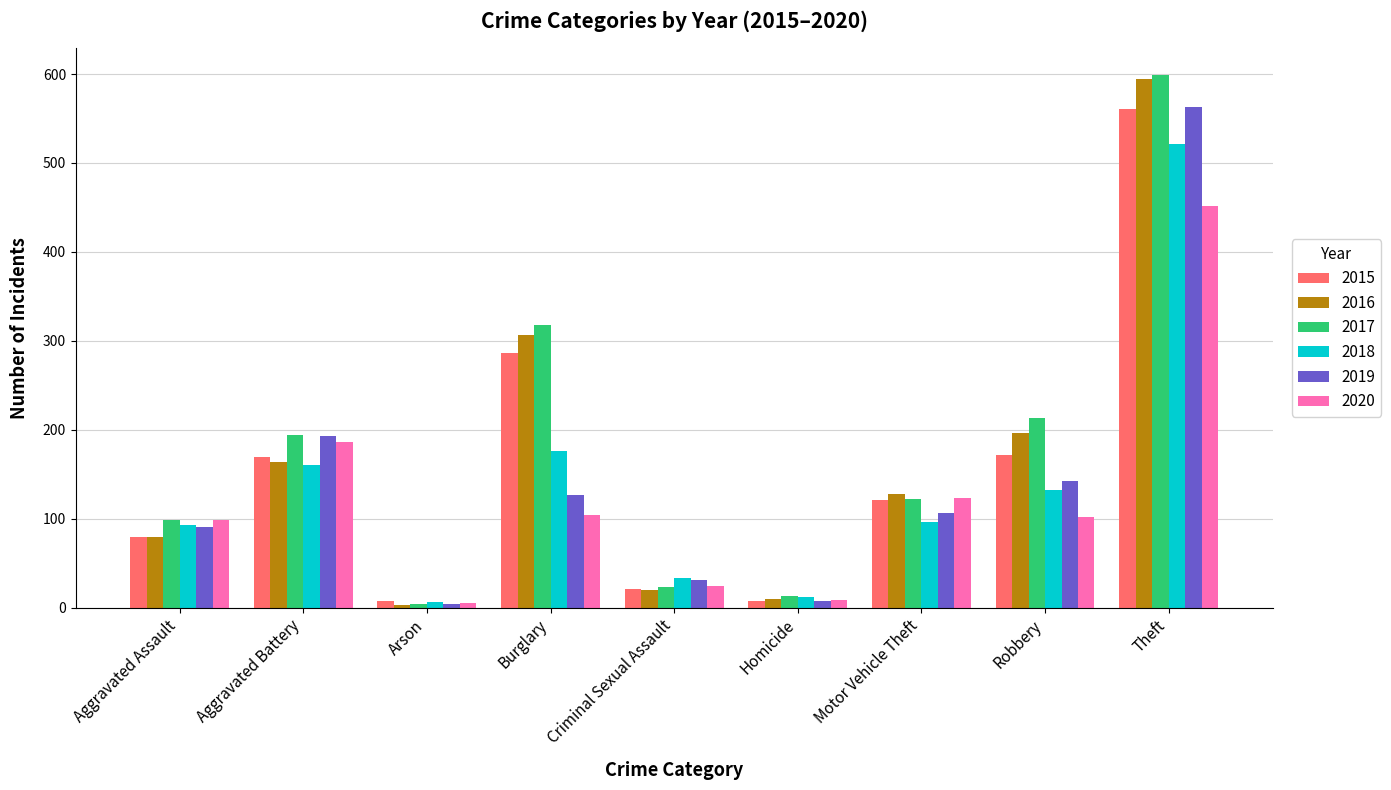

What is the difference between the 2018 values at Theft and Aggravated Assault?

428